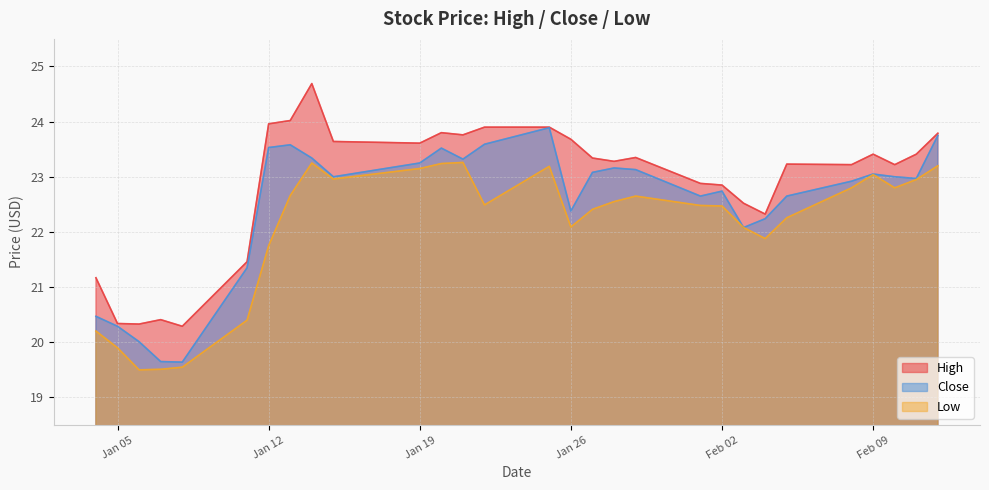

At which category does the chart reach its peak across all series?

2021-01-14